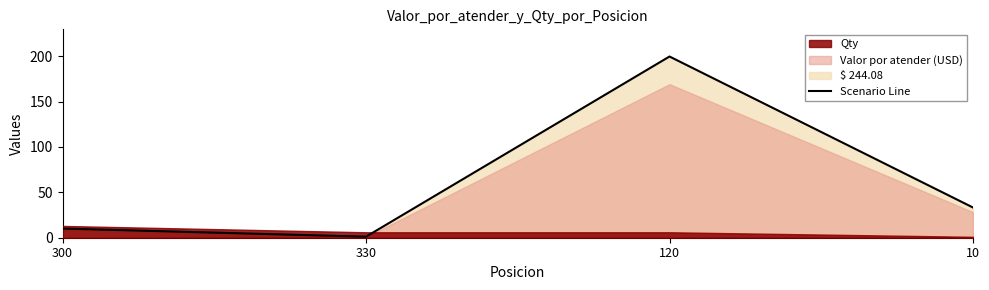

Does the chart display data point markers on the line(s)?

No